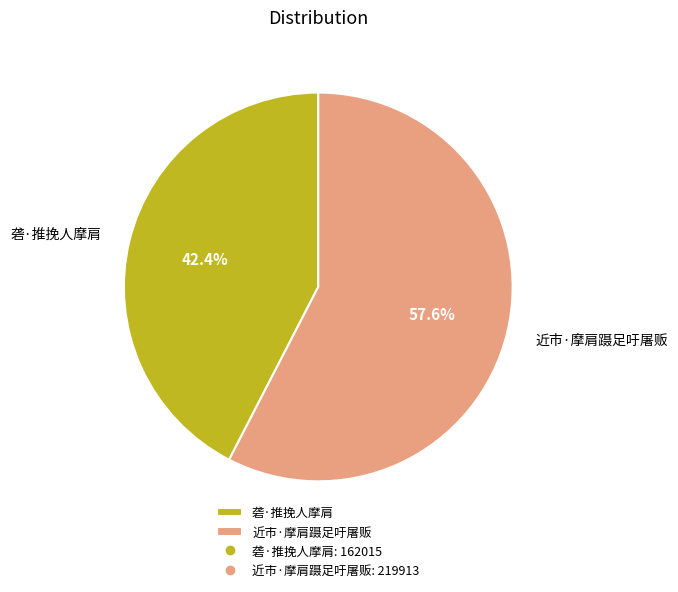

True or false: 砻·推挽人摩肩 accounts for 34% of the total.

False